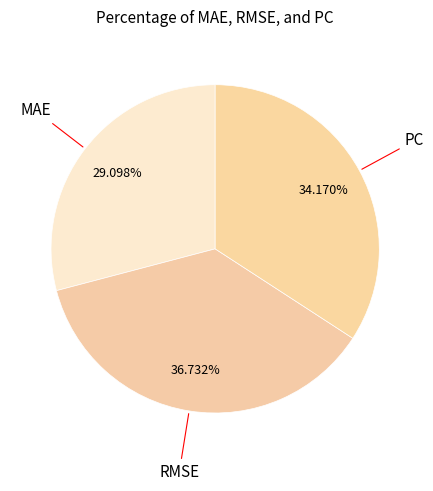

How many slices are in this pie chart?

3